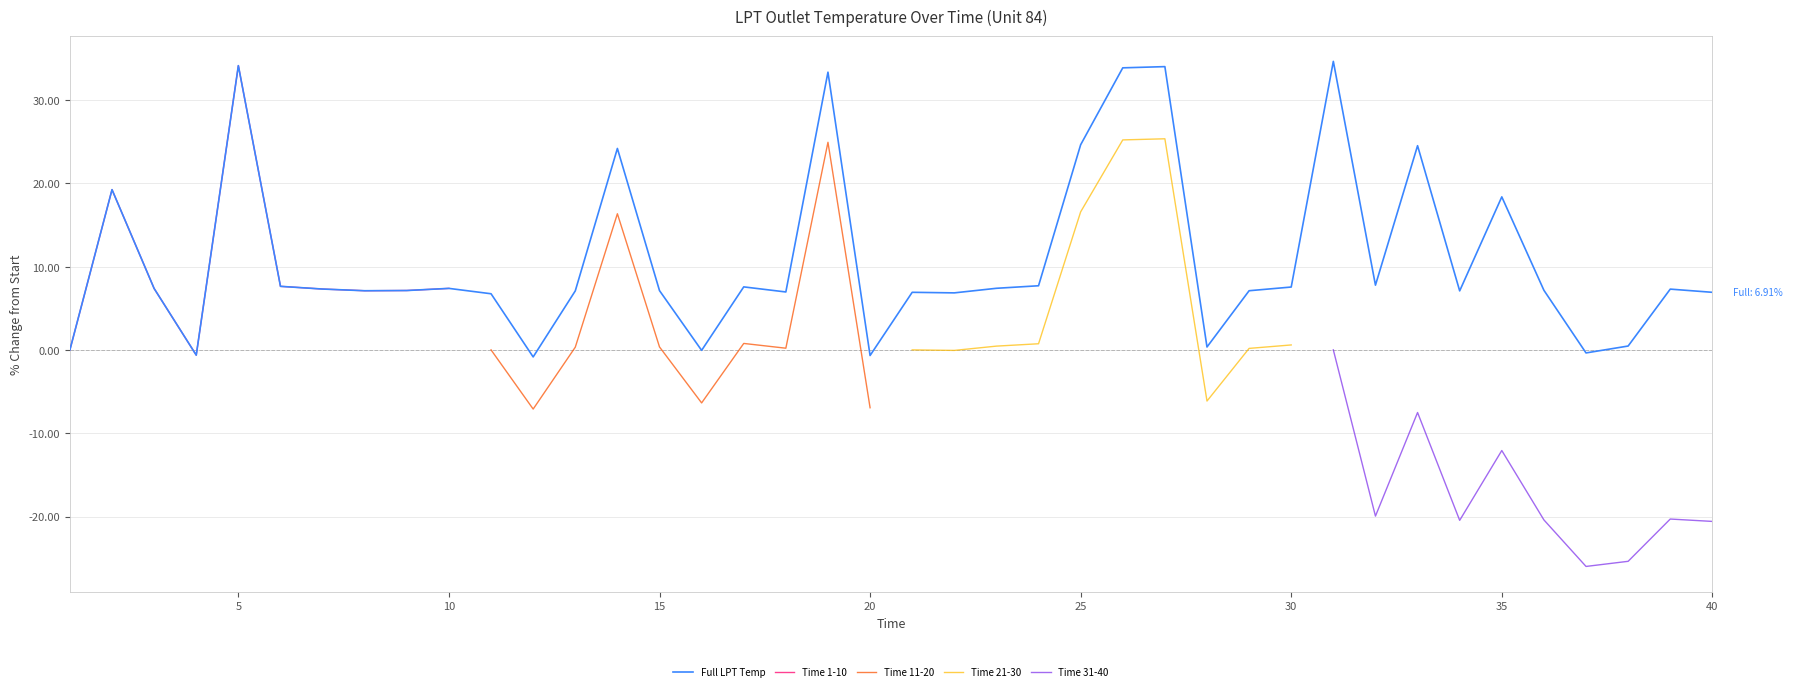

How many values are below 7?

13